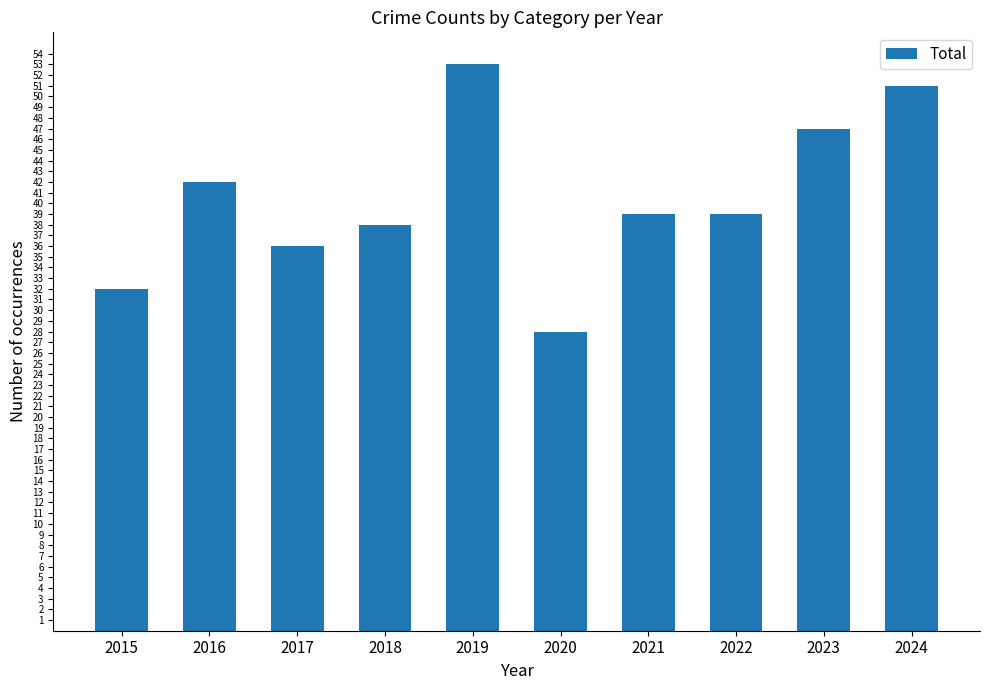

Reading left to right, extract all data points from this chart.

32	42	36	38	53	28	39	39	47	51